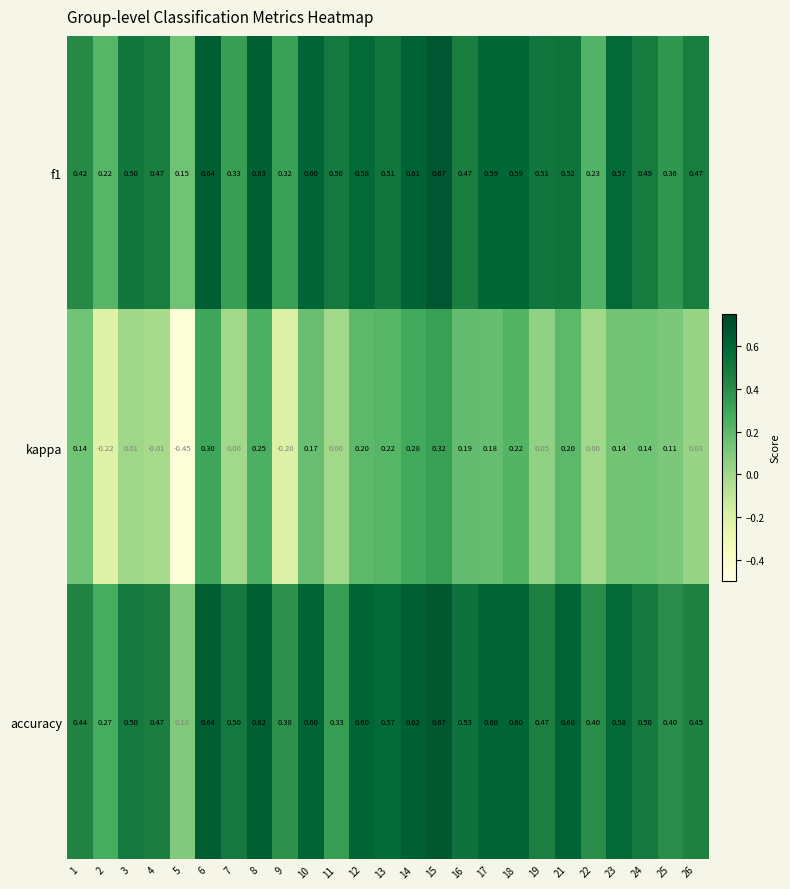

Which series has the largest range (max minus min)?

kappa